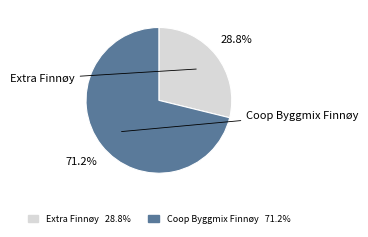

Which has a higher value, Extra Finnøy or Coop Byggmix Finnøy?

Coop Byggmix Finnøy